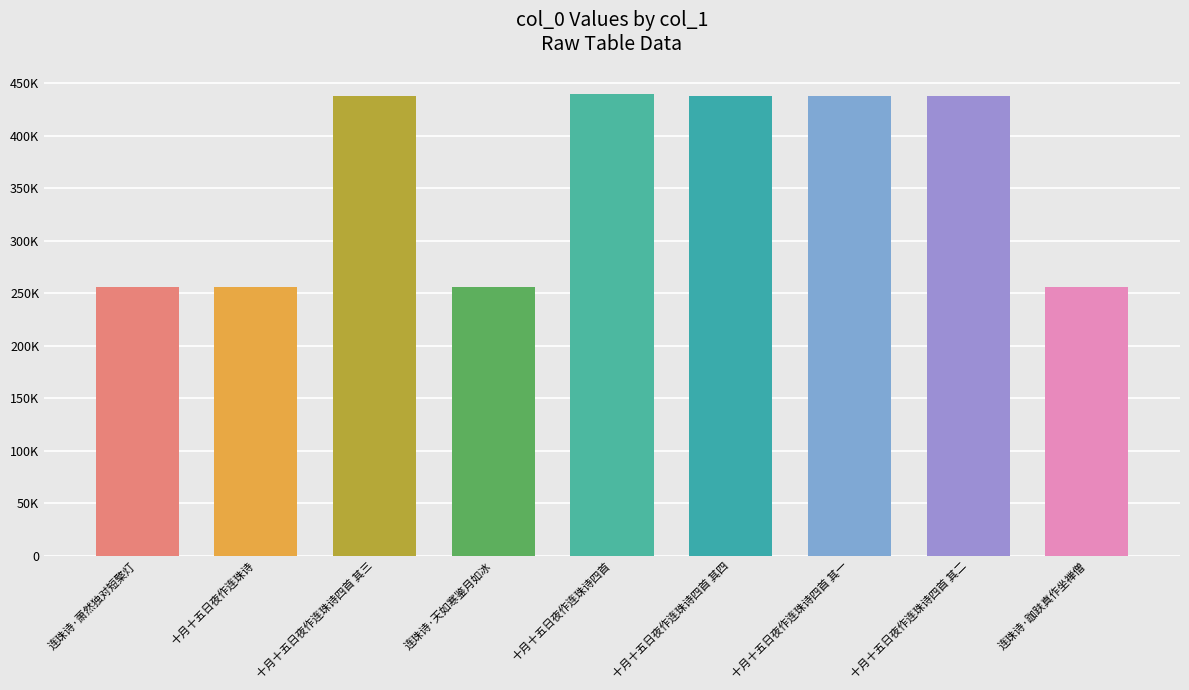

What is the label of the 9th bar from the left?

连珠诗·跏趺真作坐禅僧